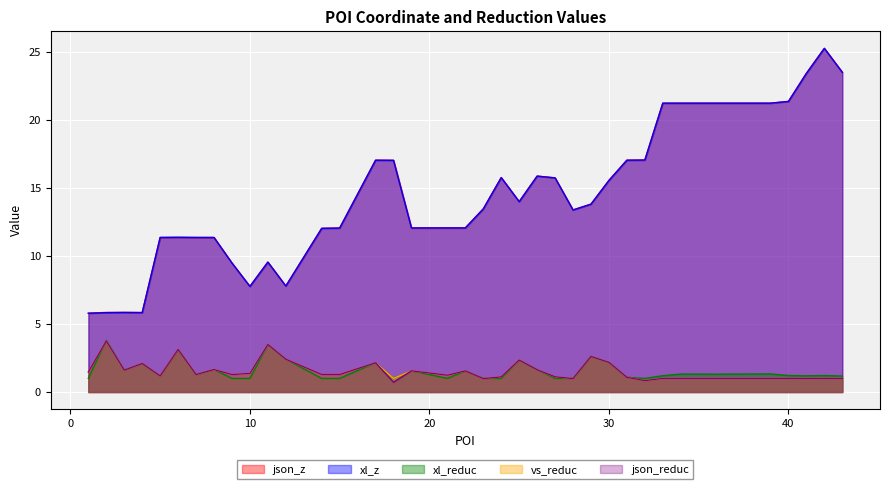

How many lines are shown in the chart?

5